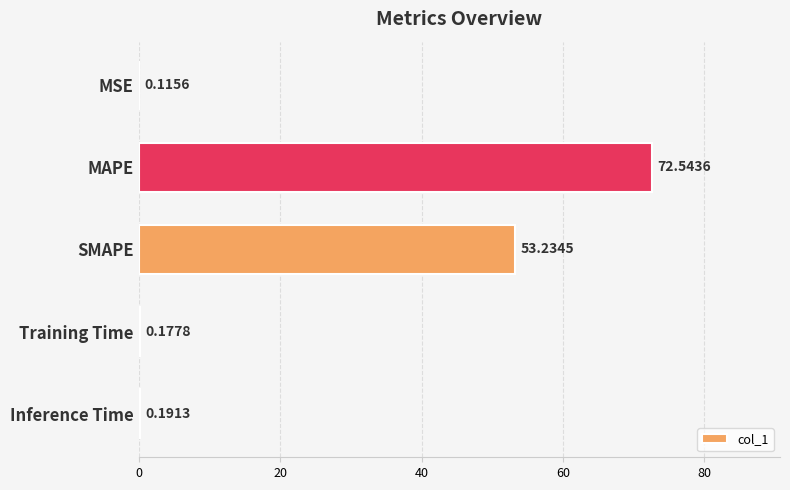

Does the chart contain stacked bars?

No